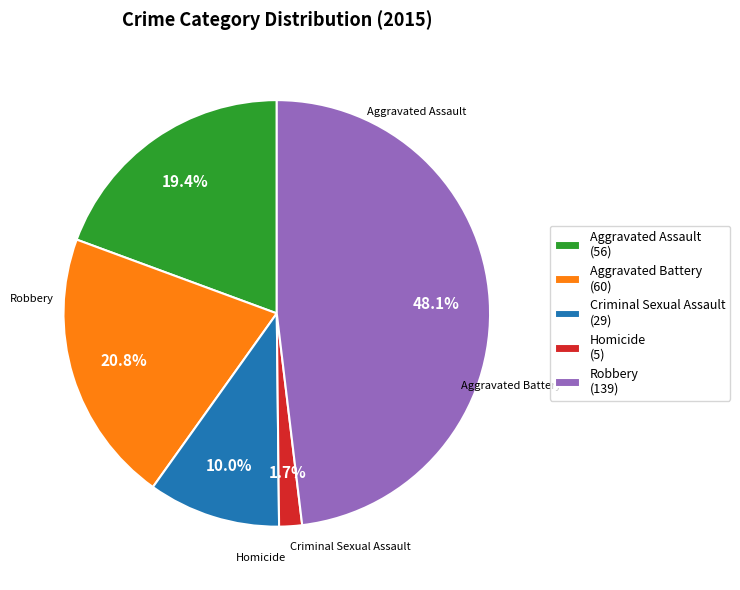

How many slices are in this pie chart?

5